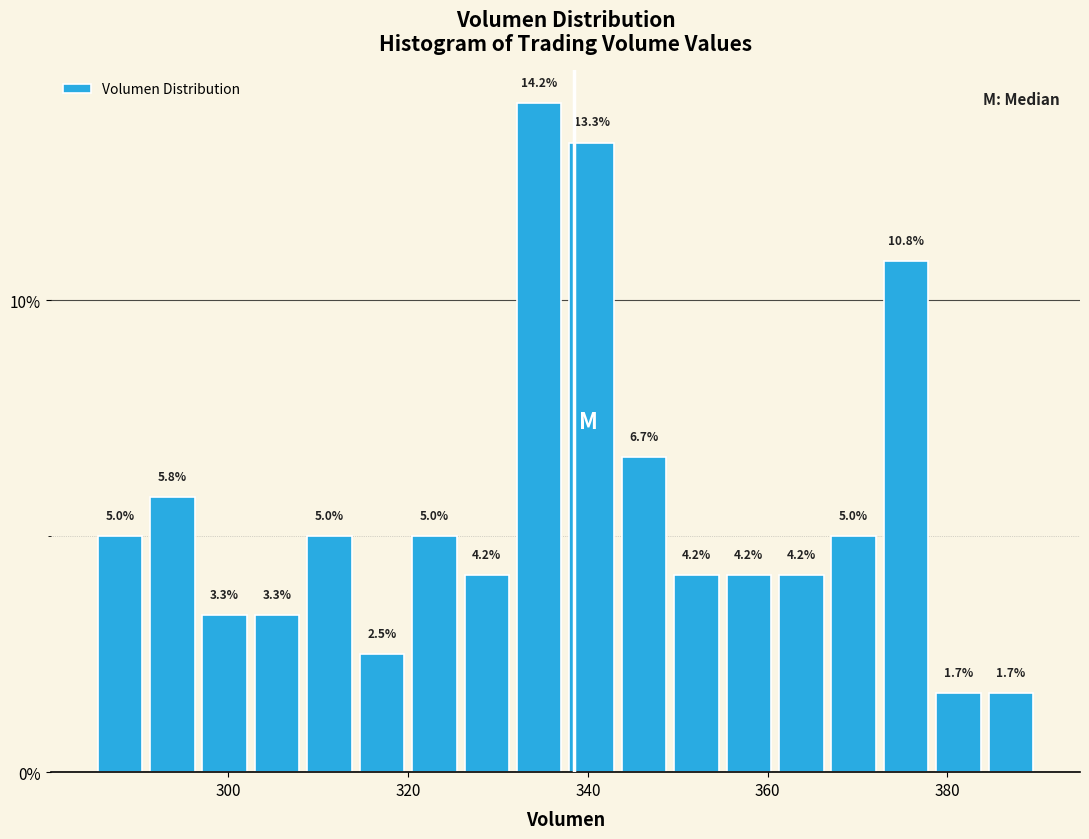

Read against the x-axis, roughly where is the centre of the tallest bar?

334